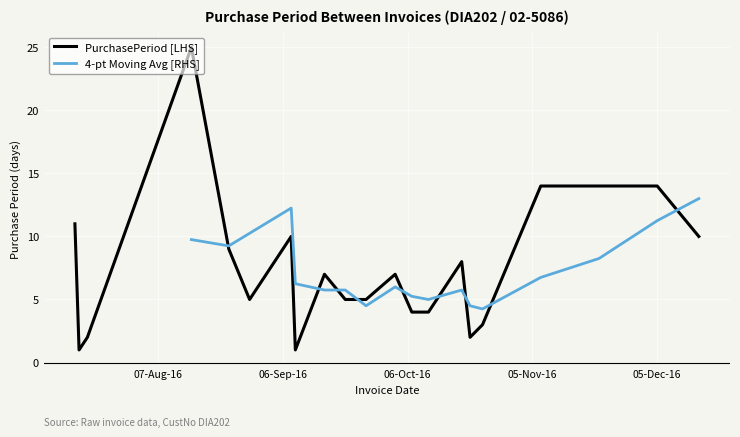

Which category has the lowest value across all series?

2016-07-19